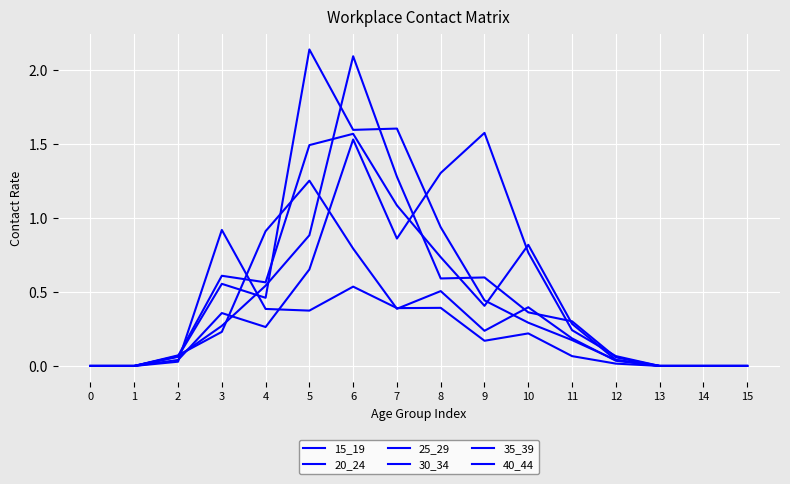

Reading left to right, extract all data points from this chart.

15_19: 0=0.0	1=0.0	2=0.0	3=0.9	4=0.4	5=0.4	6=0.5	7=0.4	8=0.4	9=0.2	10=0.2	11=0.1	12=0.0	13=0.0	14=0.0	15=0.0
20_24: 0=0.0	1=0.0	2=0.1	3=0.2	4=0.9	5=1.3	6=0.8	7=0.4	8=0.5	9=0.2	10=0.4	11=0.2	12=0.0	13=0.0	14=0.0	15=0.0
25_29: 0=0.0	1=0.0	2=0.1	3=0.6	4=0.5	5=2.1	6=1.6	7=1.6	8=0.9	9=0.4	10=0.3	11=0.2	12=0.0	13=0.0	14=0.0	15=0.0
30_34: 0=0.0	1=0.0	2=0.1	3=0.3	4=0.5	5=0.9	6=2.1	7=1.3	8=0.6	9=0.6	10=0.4	11=0.3	12=0.1	13=0.0	14=0.0	15=0.0
35_39: 0=0.0	1=0.0	2=0.1	3=0.6	4=0.6	5=1.5	6=1.6	7=1.1	8=0.7	9=0.4	10=0.8	11=0.3	12=0.0	13=0.0	14=0.0	15=0.0
40_44: 0=0.0	1=0.0	2=0.0	3=0.4	4=0.3	5=0.7	6=1.5	7=0.9	8=1.3	9=1.6	10=0.8	11=0.2	12=0.1	13=0.0	14=0.0	15=0.0